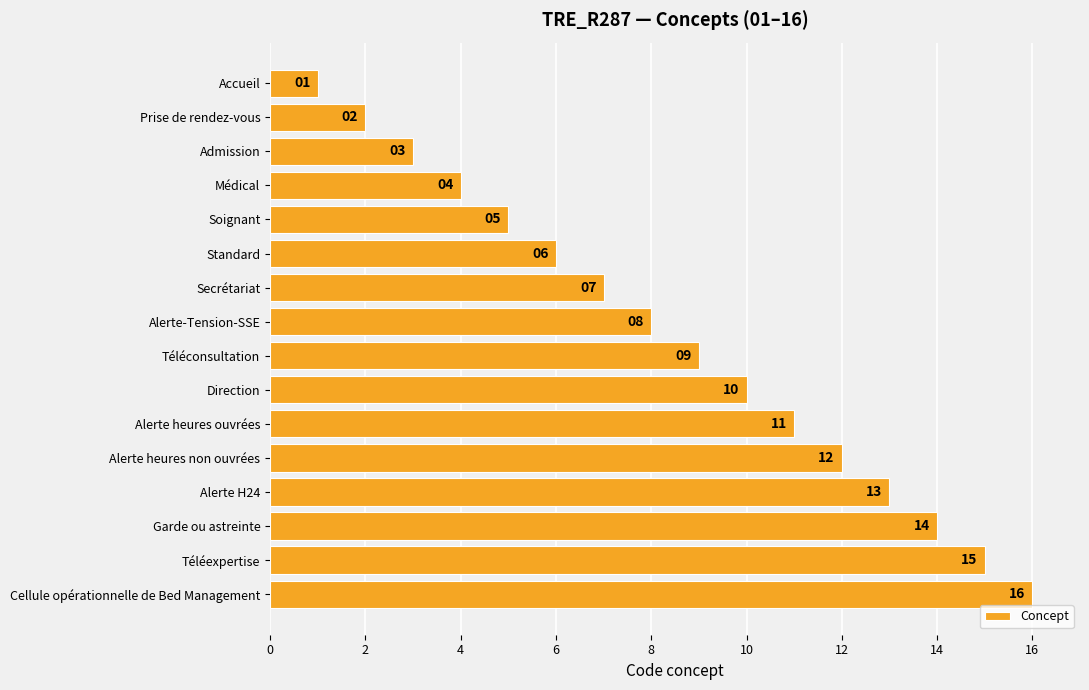

How many bars are there in total?

16